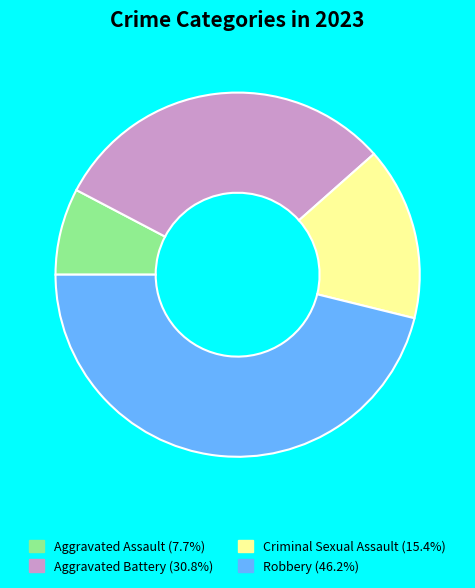

Which slice is the smallest?

Aggravated Assault